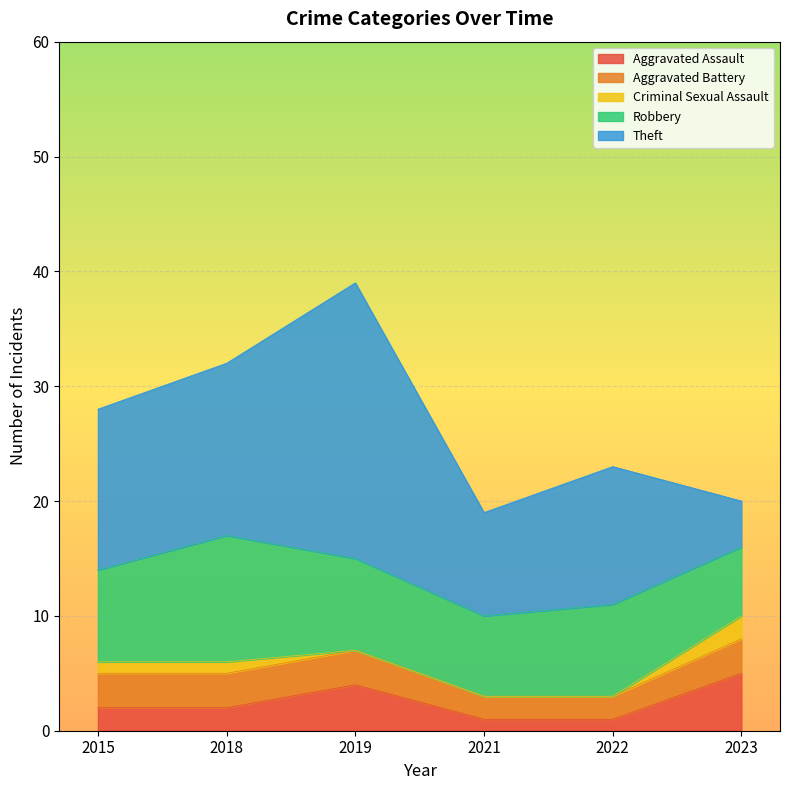

What value does the Aggravated Assault series have at 2015?

2